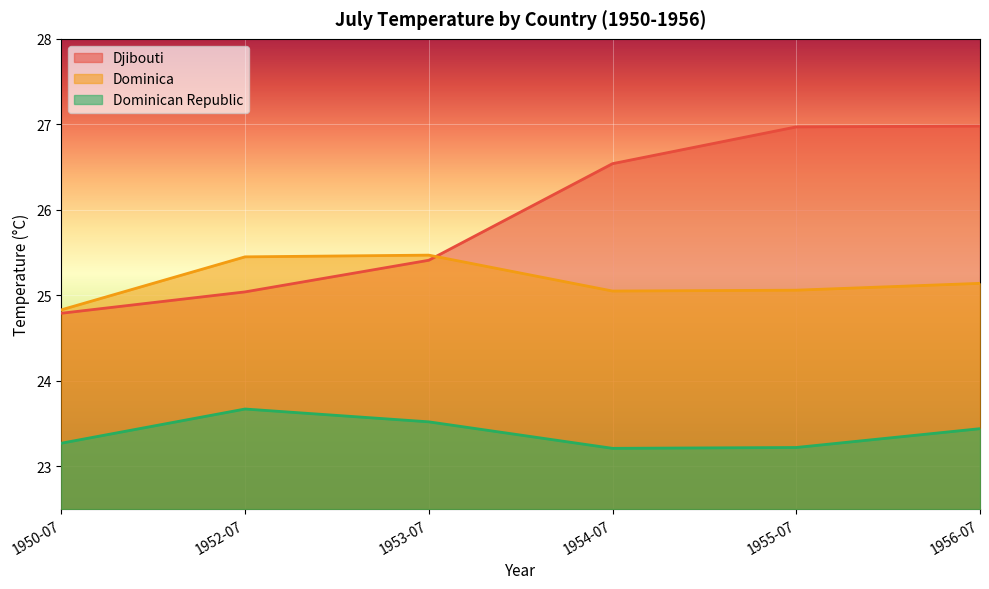

Does the chart display data point markers on the line(s)?

No